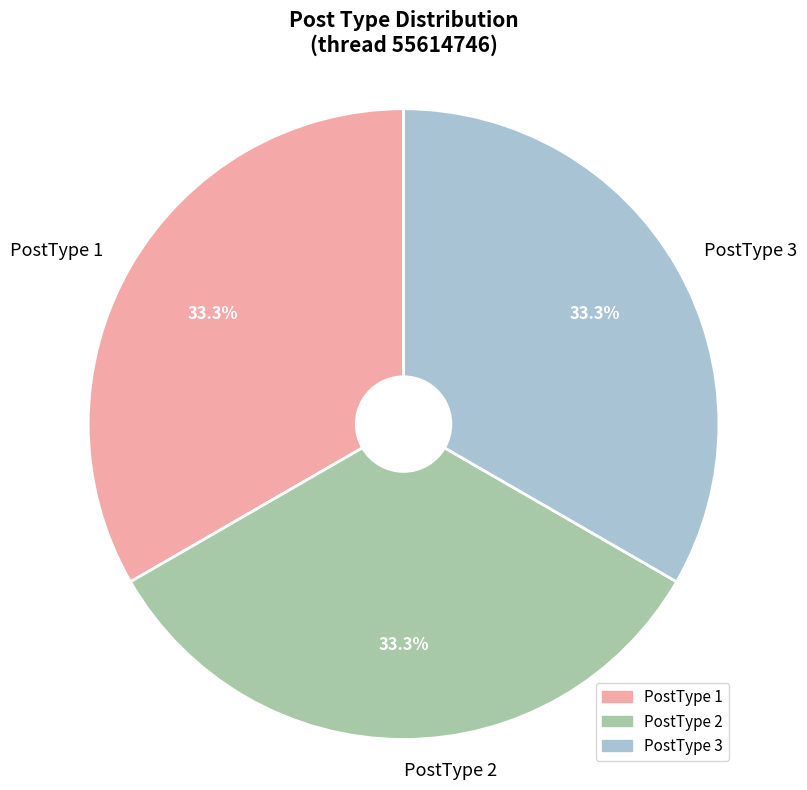

How many slices are in this pie chart?

3